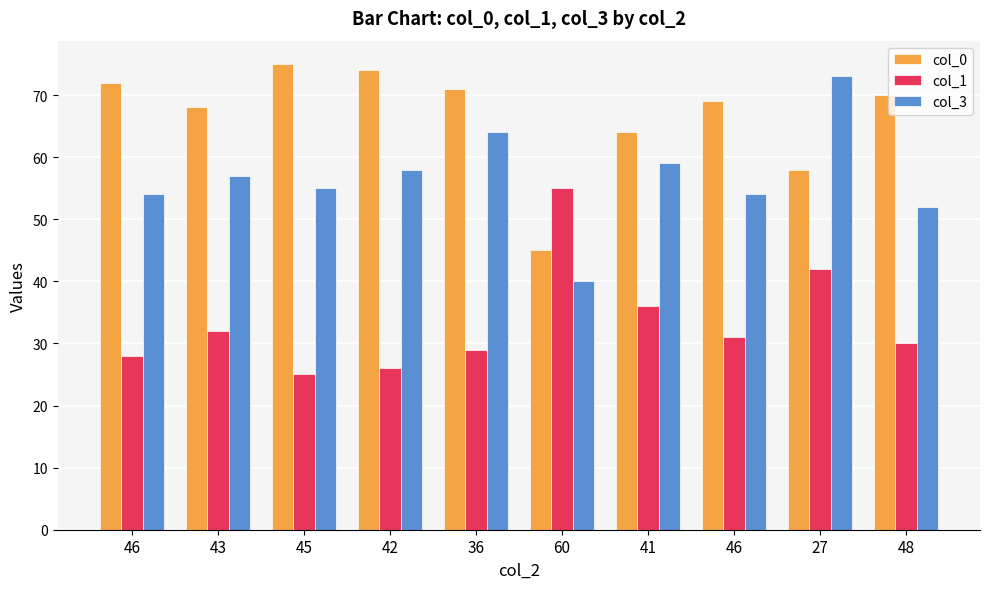

How many categories are shown in the chart?

10